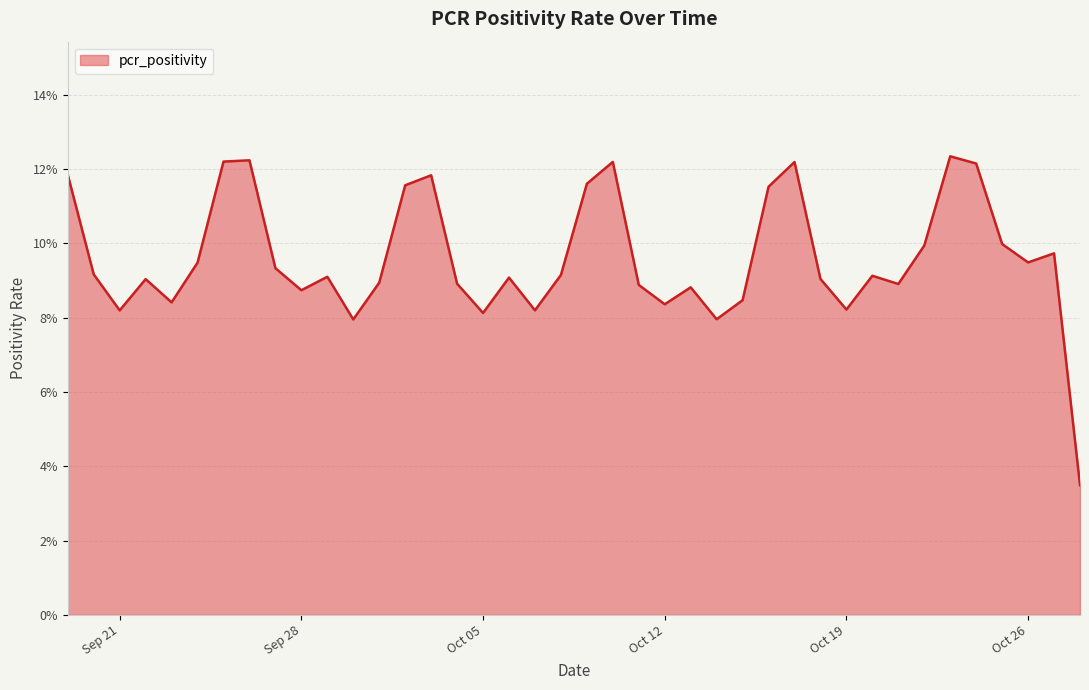

Which category has the lowest value across all series?

2021-10-28